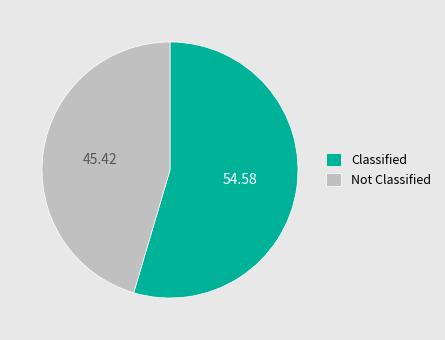

Rank the categories by value from highest to lowest.

Classified, Not Classified